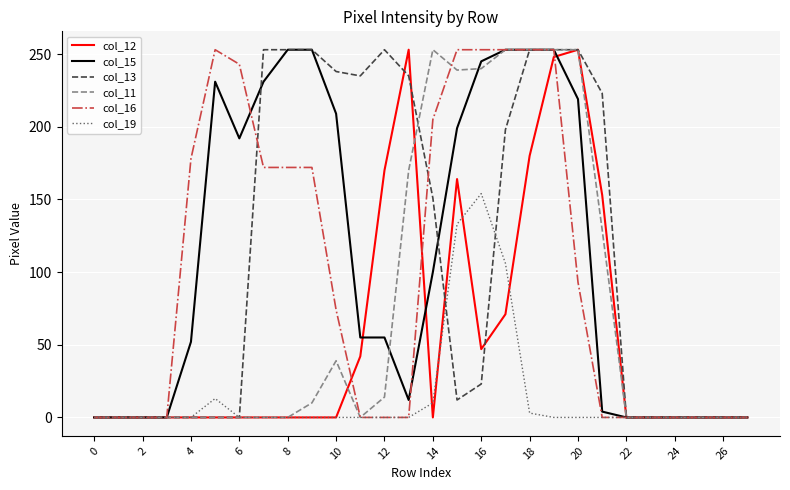

What is the highest value of the col_19 series?

154